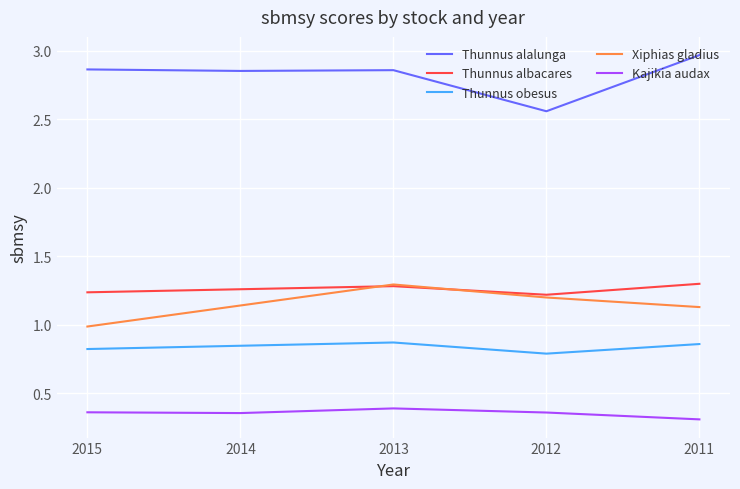

True or false: Thunnus obesus and Thunnus alalunga intersect in this chart.

False